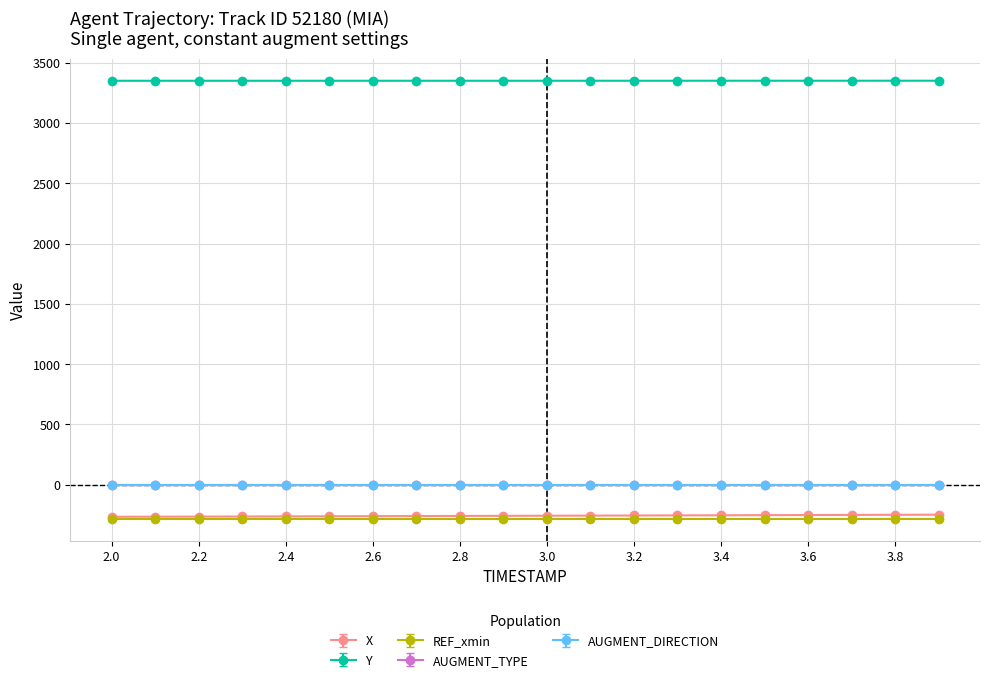

Does the chart have visible grid lines?

Yes